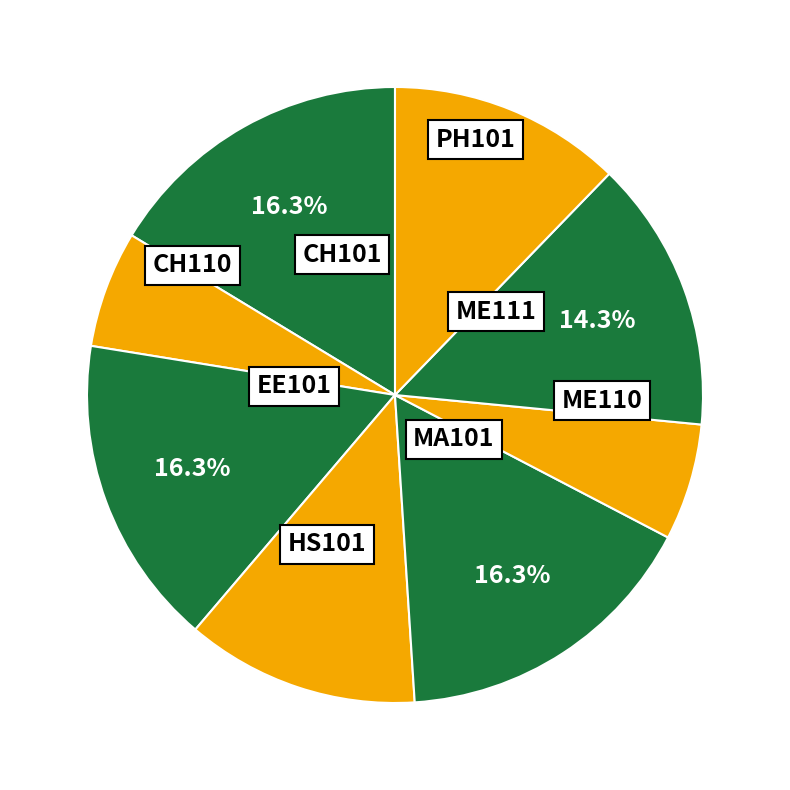

Count the number of slices in the pie.

8